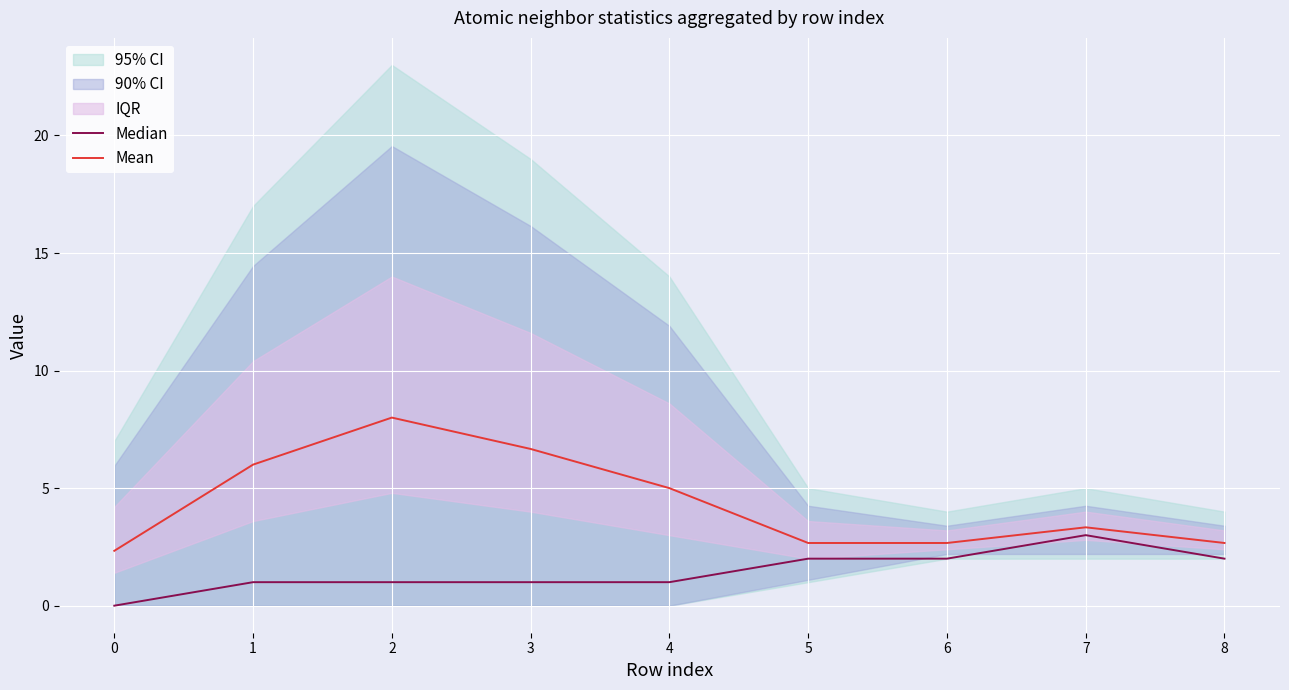

True or false: Mean and Median intersect in this chart.

False